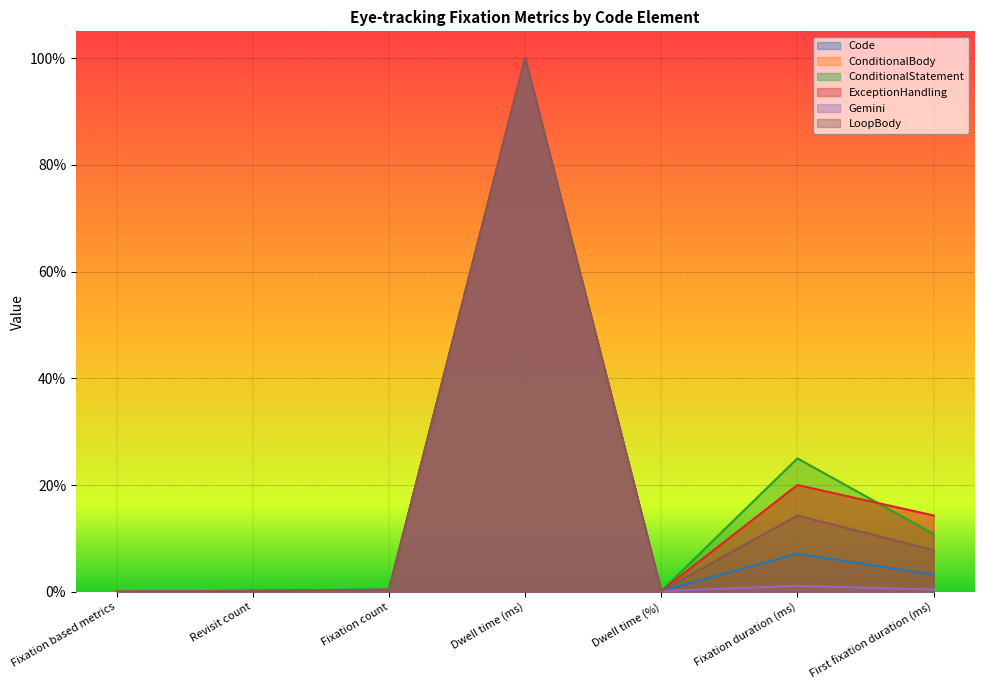

What is the sum of the Code values at Fixation duration (ms) and Fixation count?

0.1